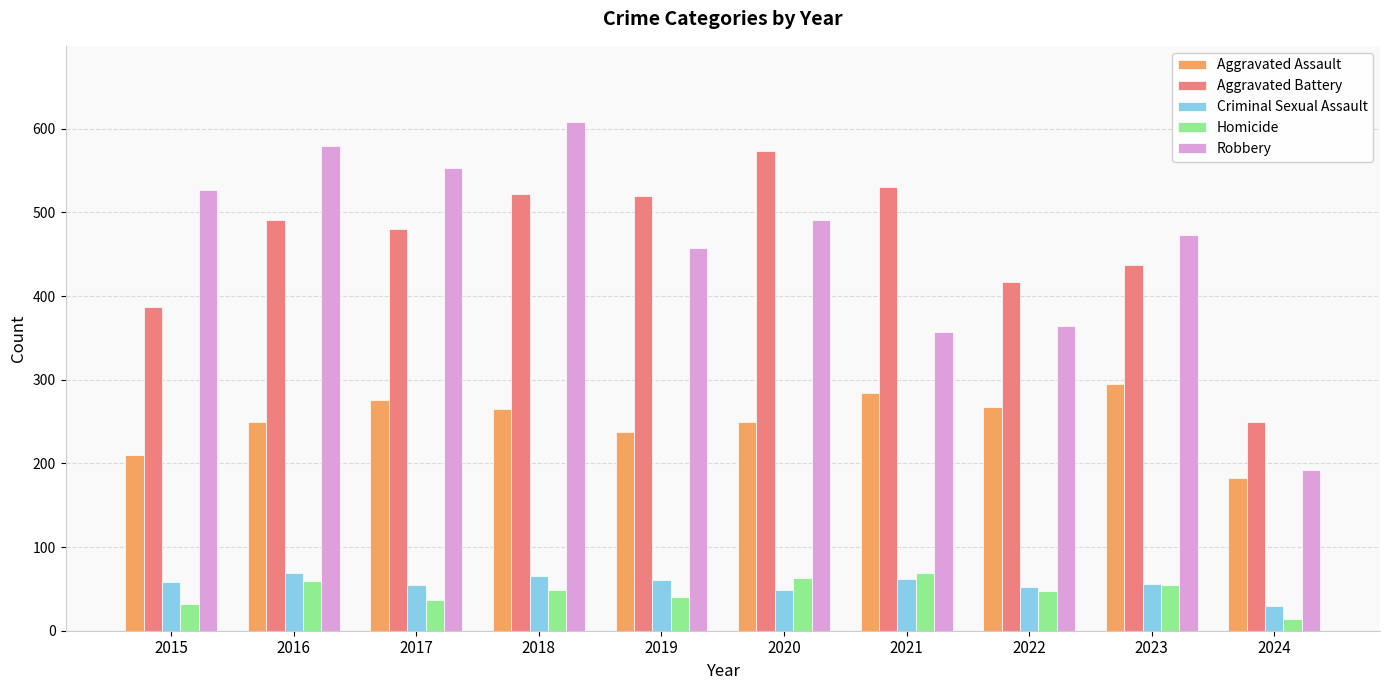

What is the sum of the Criminal Sexual Assault values at 2023 and 2016?

125